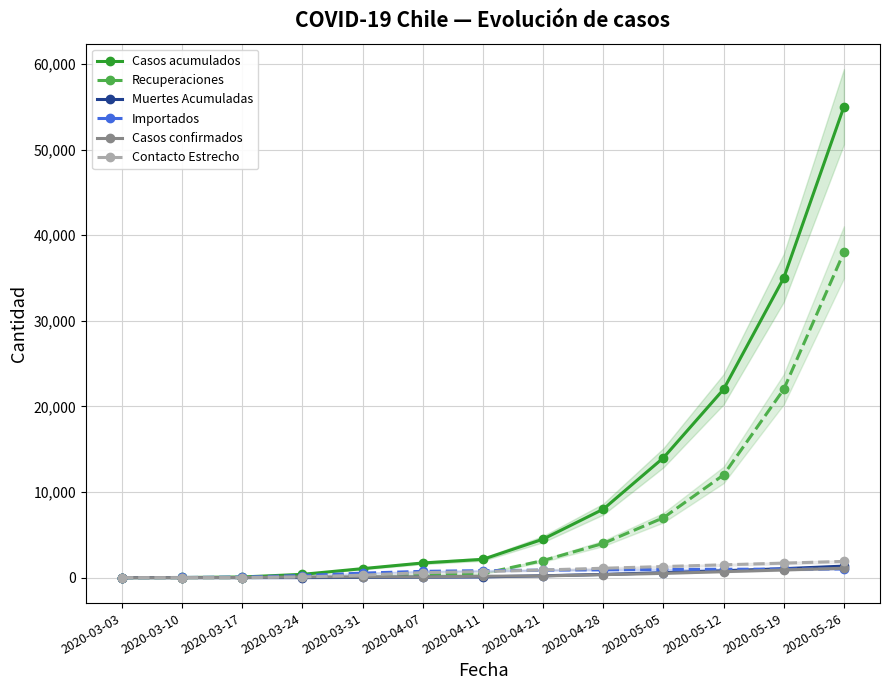

How many data points in Casos confirmados are above 167?

6